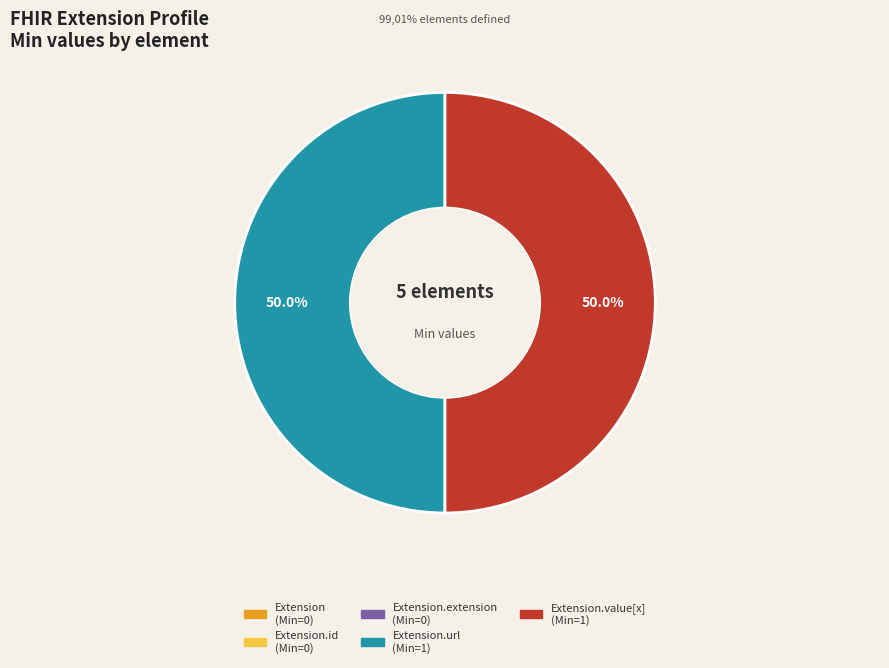

How many slices are in this pie chart?

5